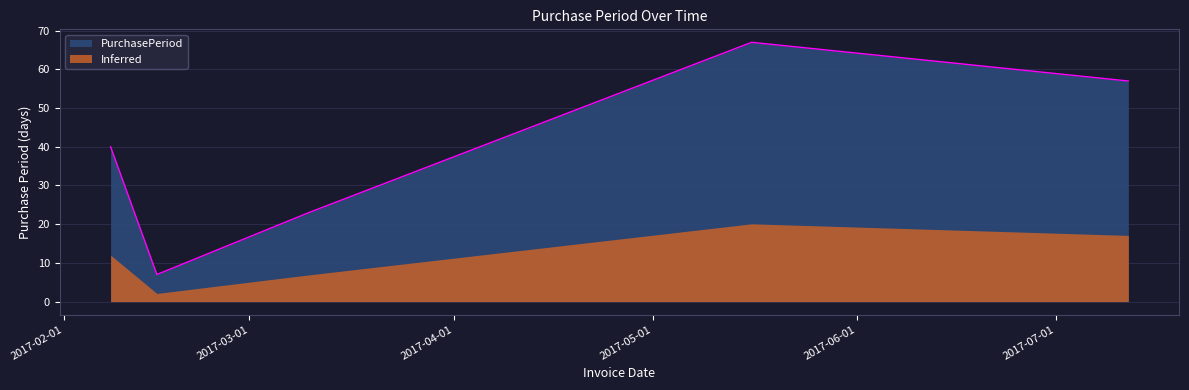

True or false: the data shows 85 at 2017-07-12.

False